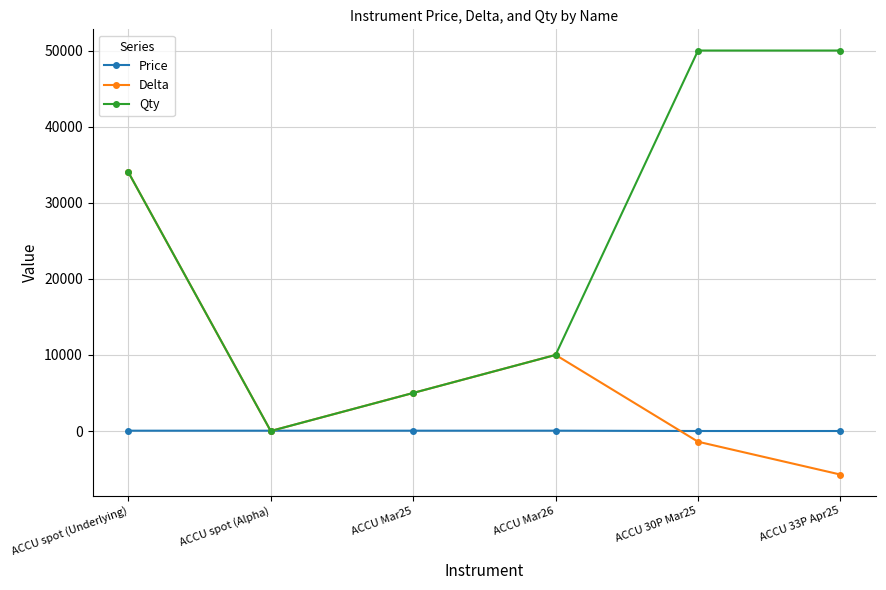

True or false: Qty has a value of 34030.0 at ACCU spot (Underlying).

True